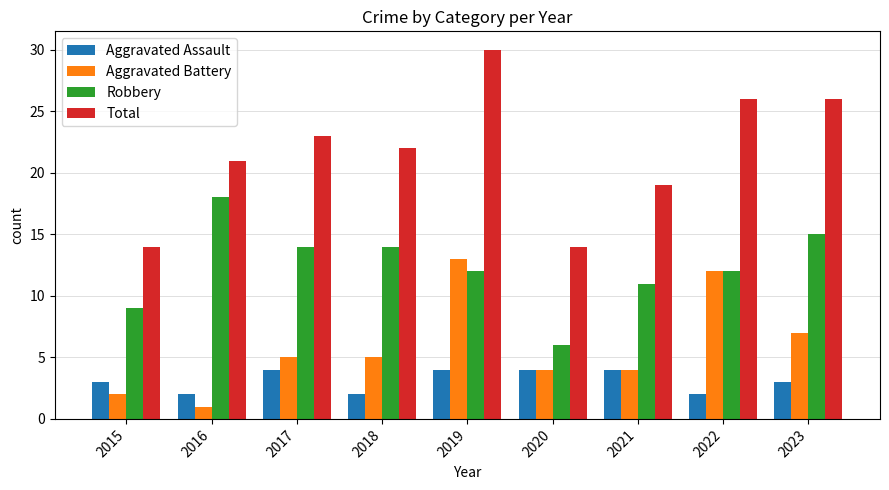

What is the difference between the maximum and second lowest values in the Total series?

16